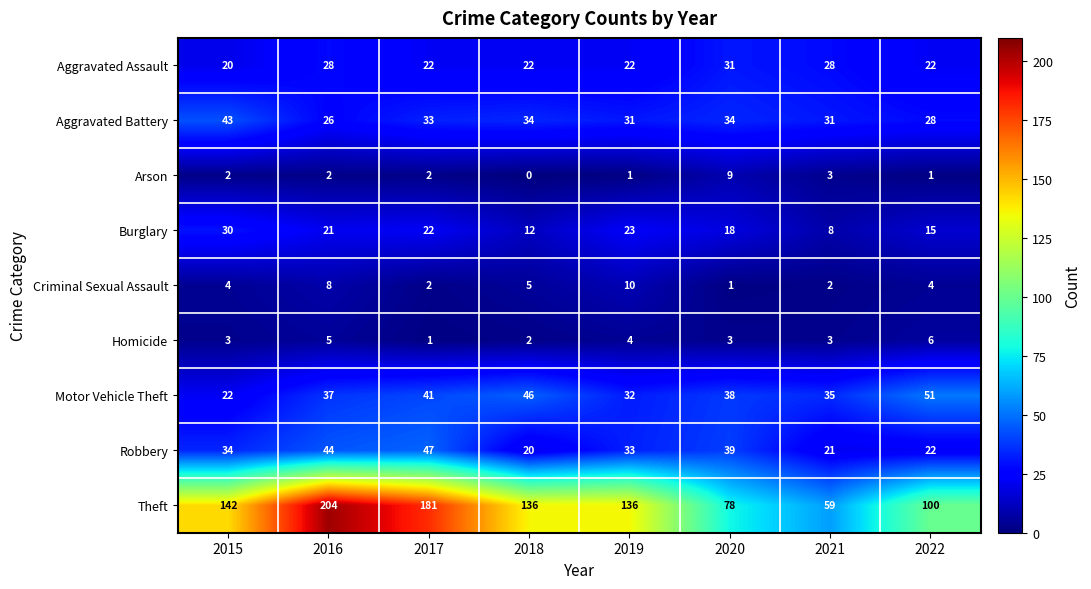

What is the total value across all series at 2018?

277